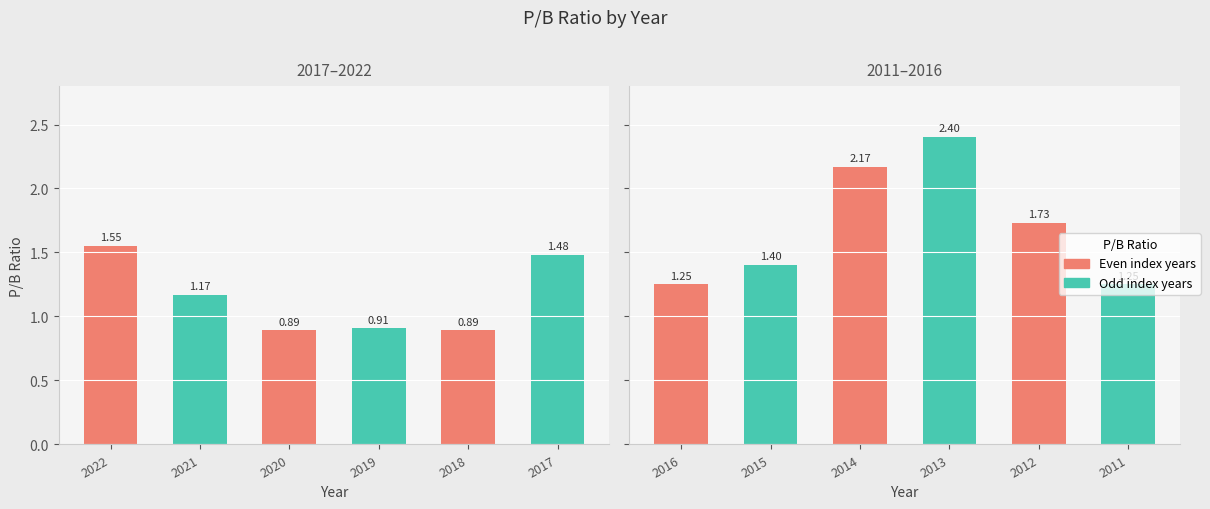

How many categories are shown in the chart?

12